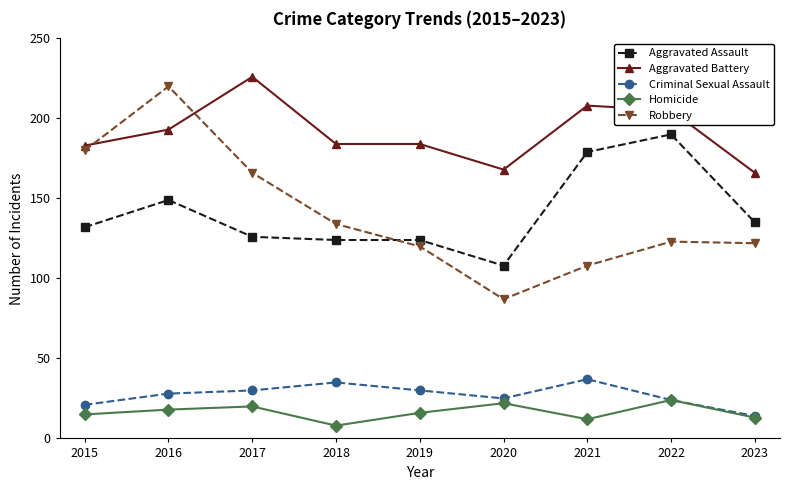

What is the difference between the highest and lowest values at 2016?

202